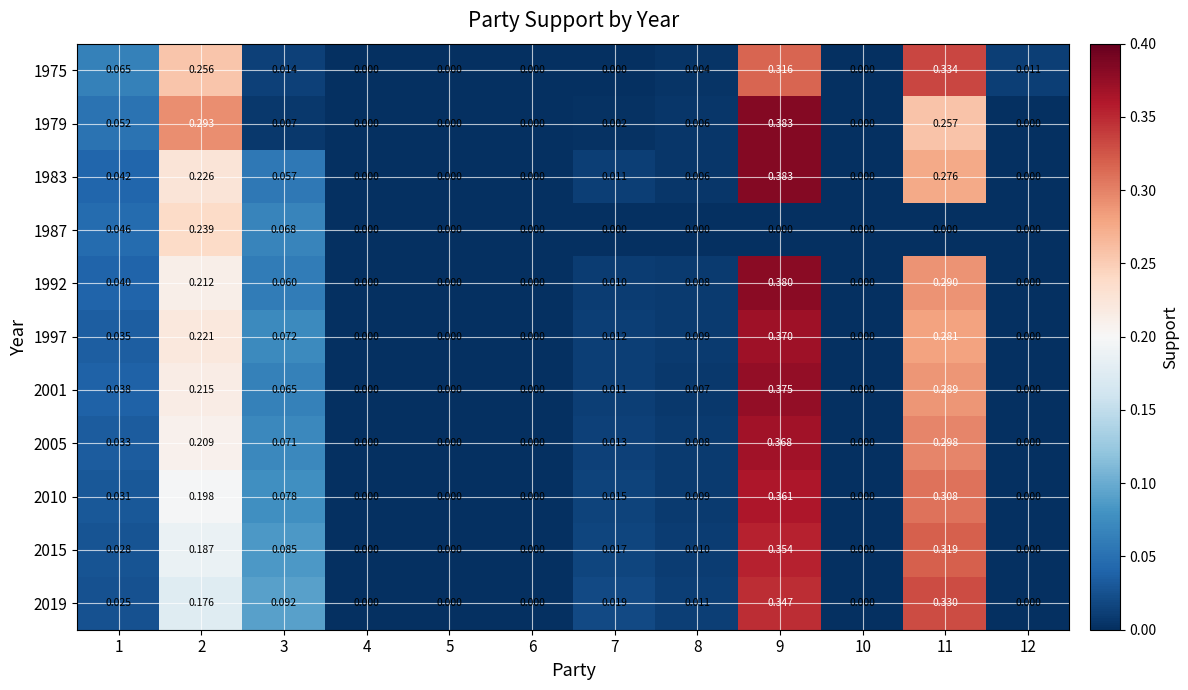

Is the value of 2015 at 2 greater than the value of 2005 at 2?

No